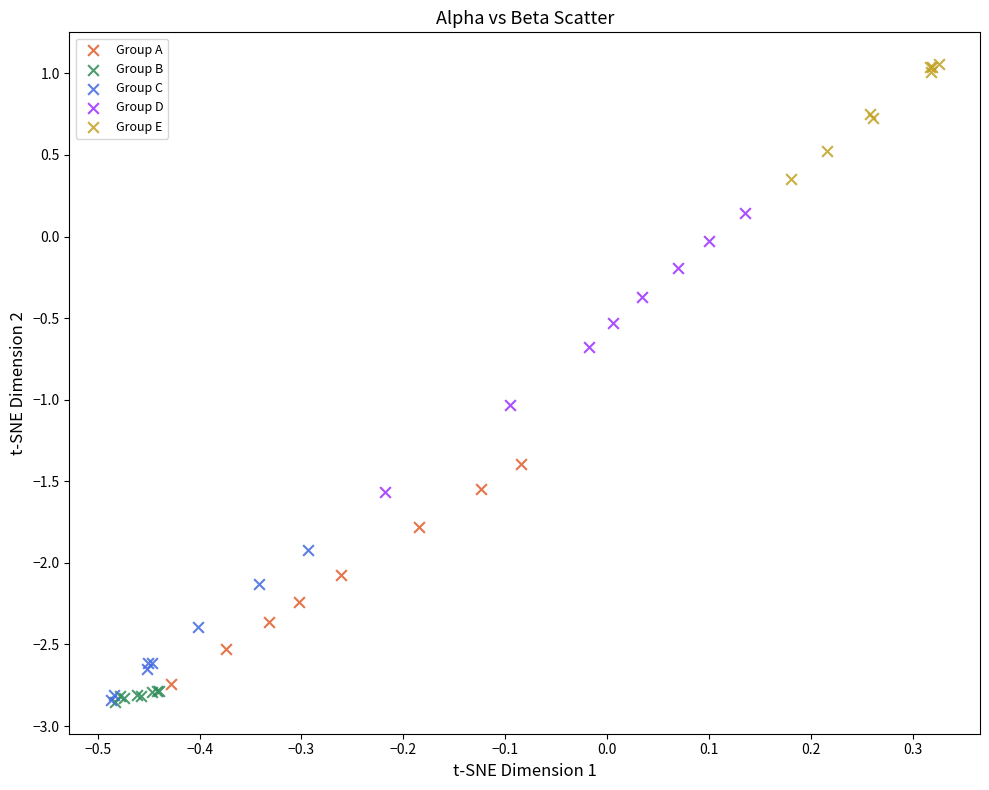

Which series contains the highest Y value?

Group E